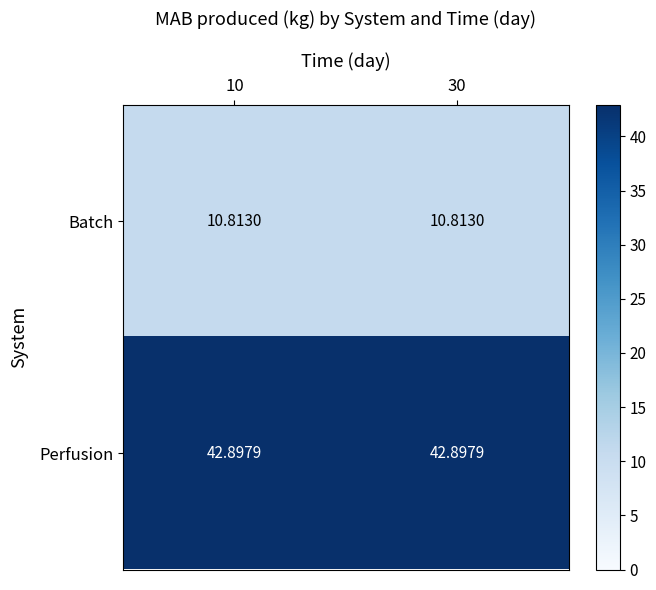

Is the value of Perfusion at 30 greater than the value of Batch at 10?

Yes